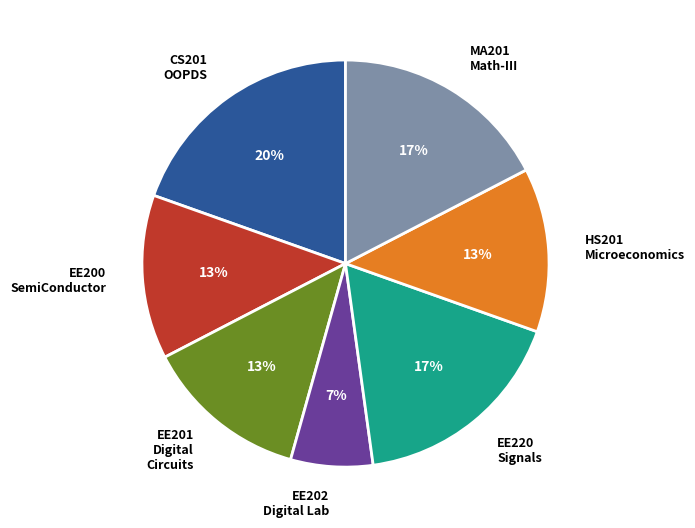

Between EE201 Digital Circuits and CS201 OOPDS, which is larger?

CS201 OOPDS